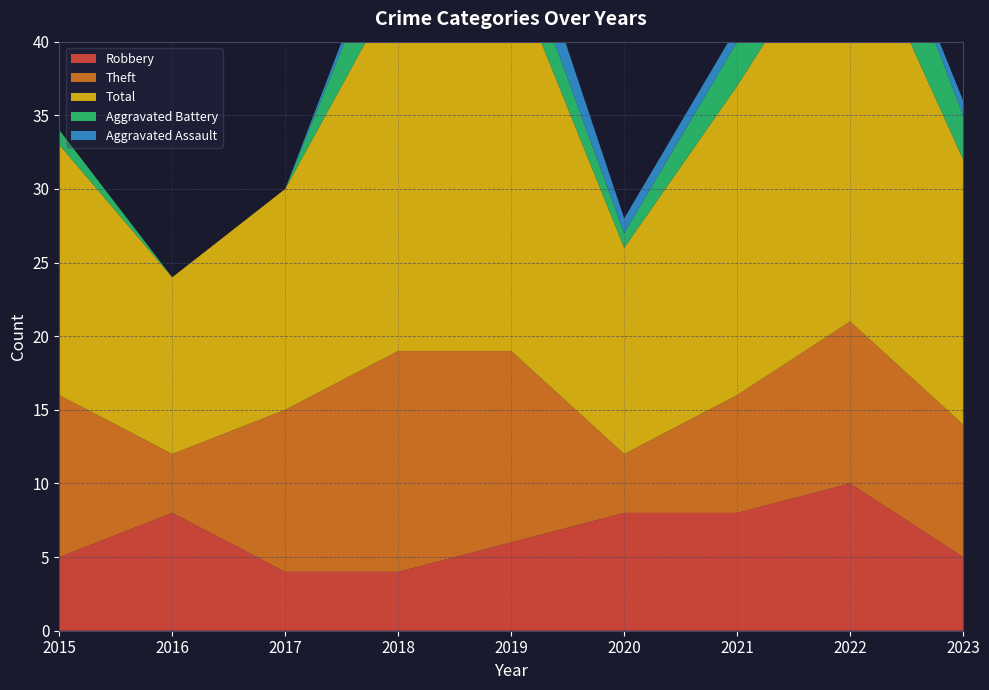

Reading right to left, transcribe all the data shown in this chart.

Robbery: 2023=5	2022=10	2021=8	2020=8	2019=6	2018=4	2017=4	2016=8	2015=5
Theft: 2023=9	2022=11	2021=8	2020=4	2019=13	2018=15	2017=11	2016=4	2015=11
Total: 2023=18	2022=28	2021=21	2020=14	2019=26	2018=25	2017=15	2016=12	2015=17
Aggravated Battery: 2023=3	2022=6	2021=3	2020=1	2019=3	2018=5	2017=0	2016=0	2015=1
Aggravated Assault: 2023=1	2022=0	2021=1	2020=1	2019=3	2018=1	2017=0	2016=0	2015=0